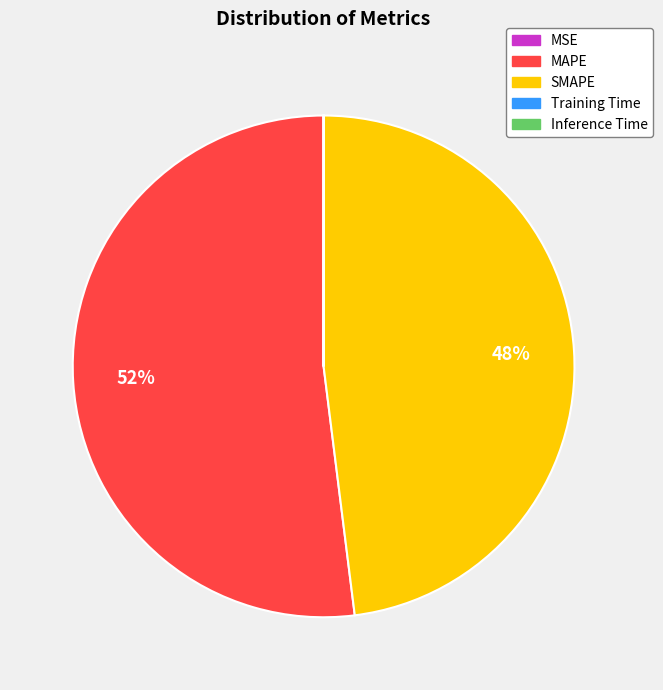

To the nearest percent, what is the average slice percentage?

20%